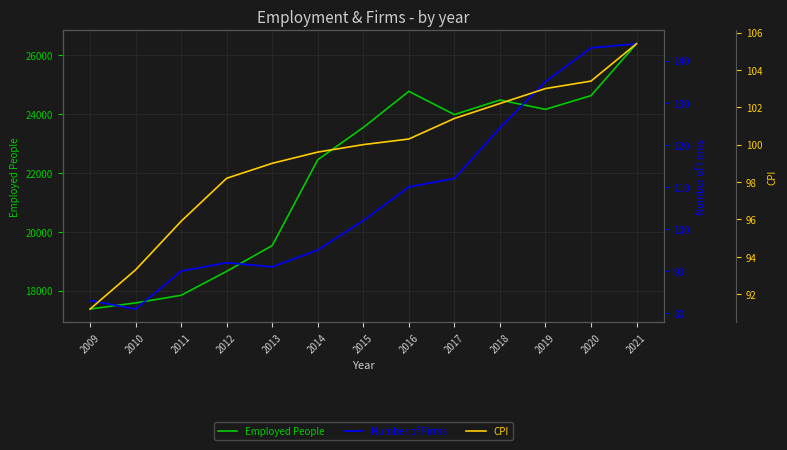

Reading left to right, extract all data points from this chart.

Employed People: 17371.0	17579.0	17838.0	18653.0	19529.0	22443.0	23540.0	24768.0	23977.0	24472.0	24156.0	24621.0	26385.0
Number of Firms: 83.0	81.0	90.0	92.0	91.0	95.0	102.0	110.0	112.0	124.0	135.0	143.0	144.0
CPI: 91.2	93.3	95.9	98.2	99.0	99.6	100.0	100.3	101.4	102.2	103.0	103.4	105.4